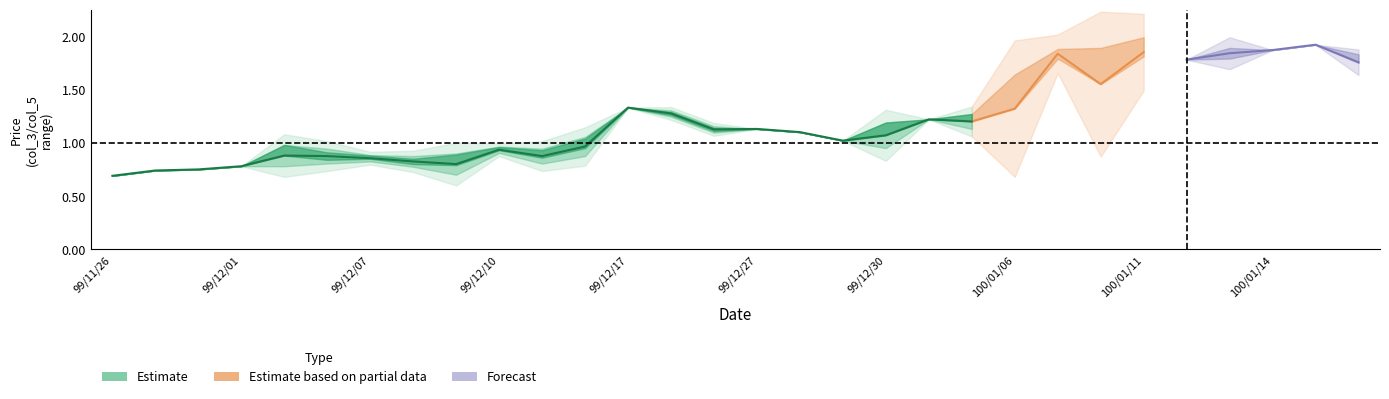

Count the number of categories in the chart.

30